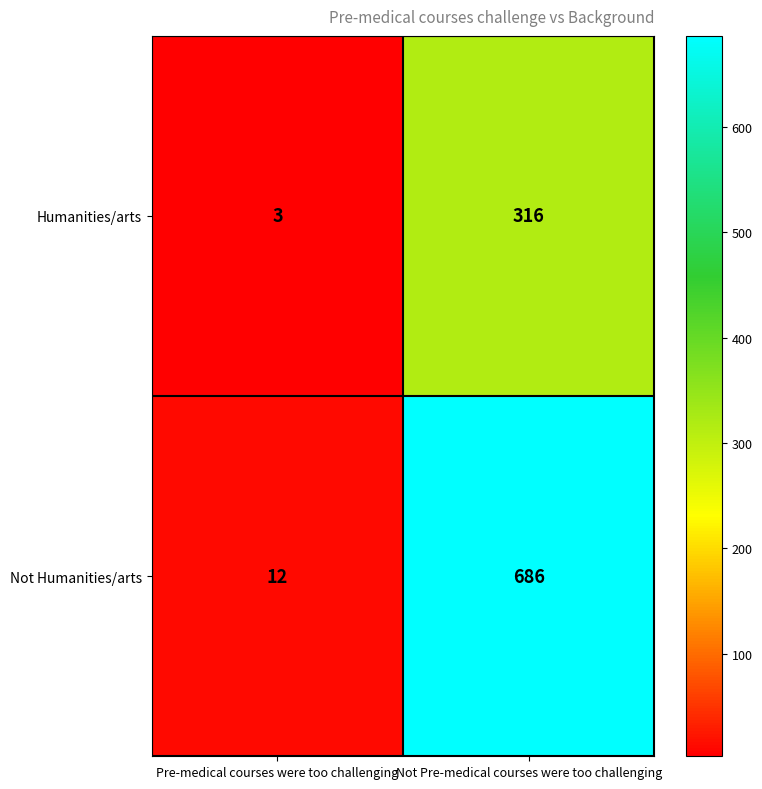

Read the Not Humanities/arts value at Pre-medical courses were too challenging.

12